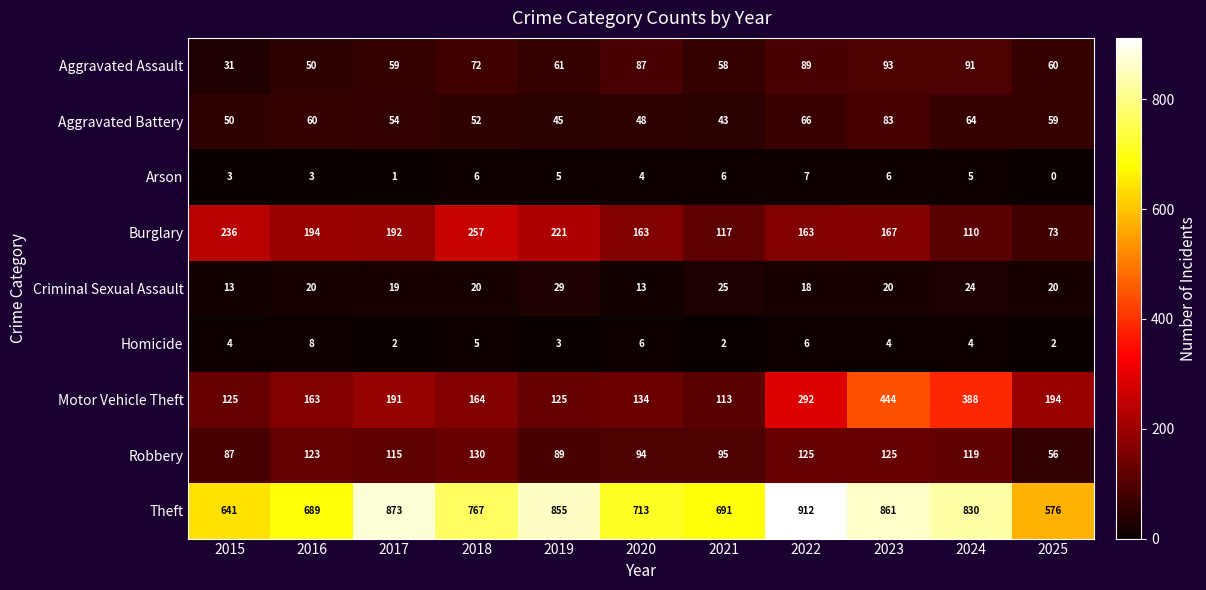

Which series has the largest total across all categories?

Theft